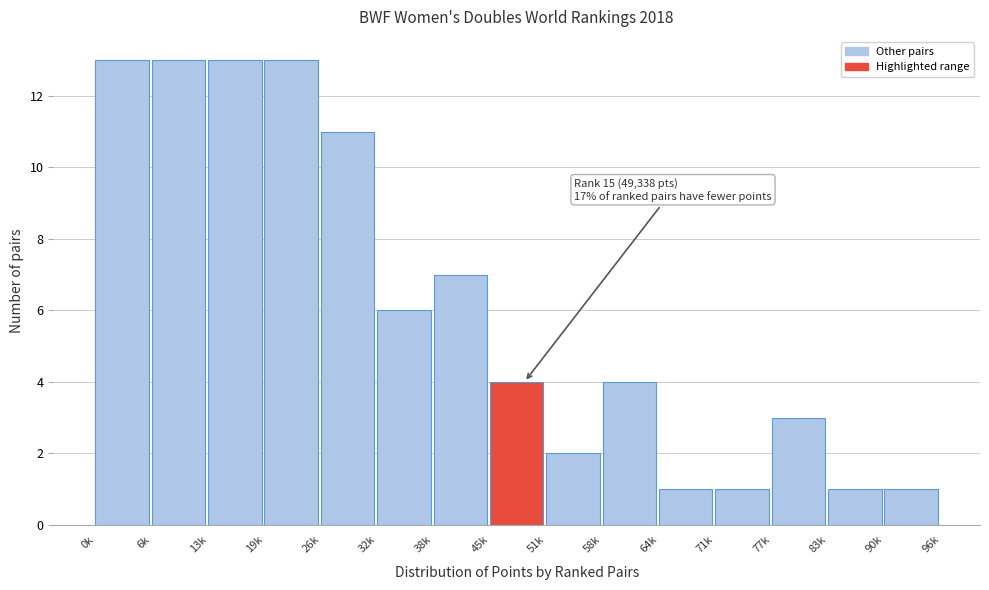

Reading left to right, extract all data points from this chart.

13	13	13	13	11	6	7	4	2	4	1	1	3	1	1